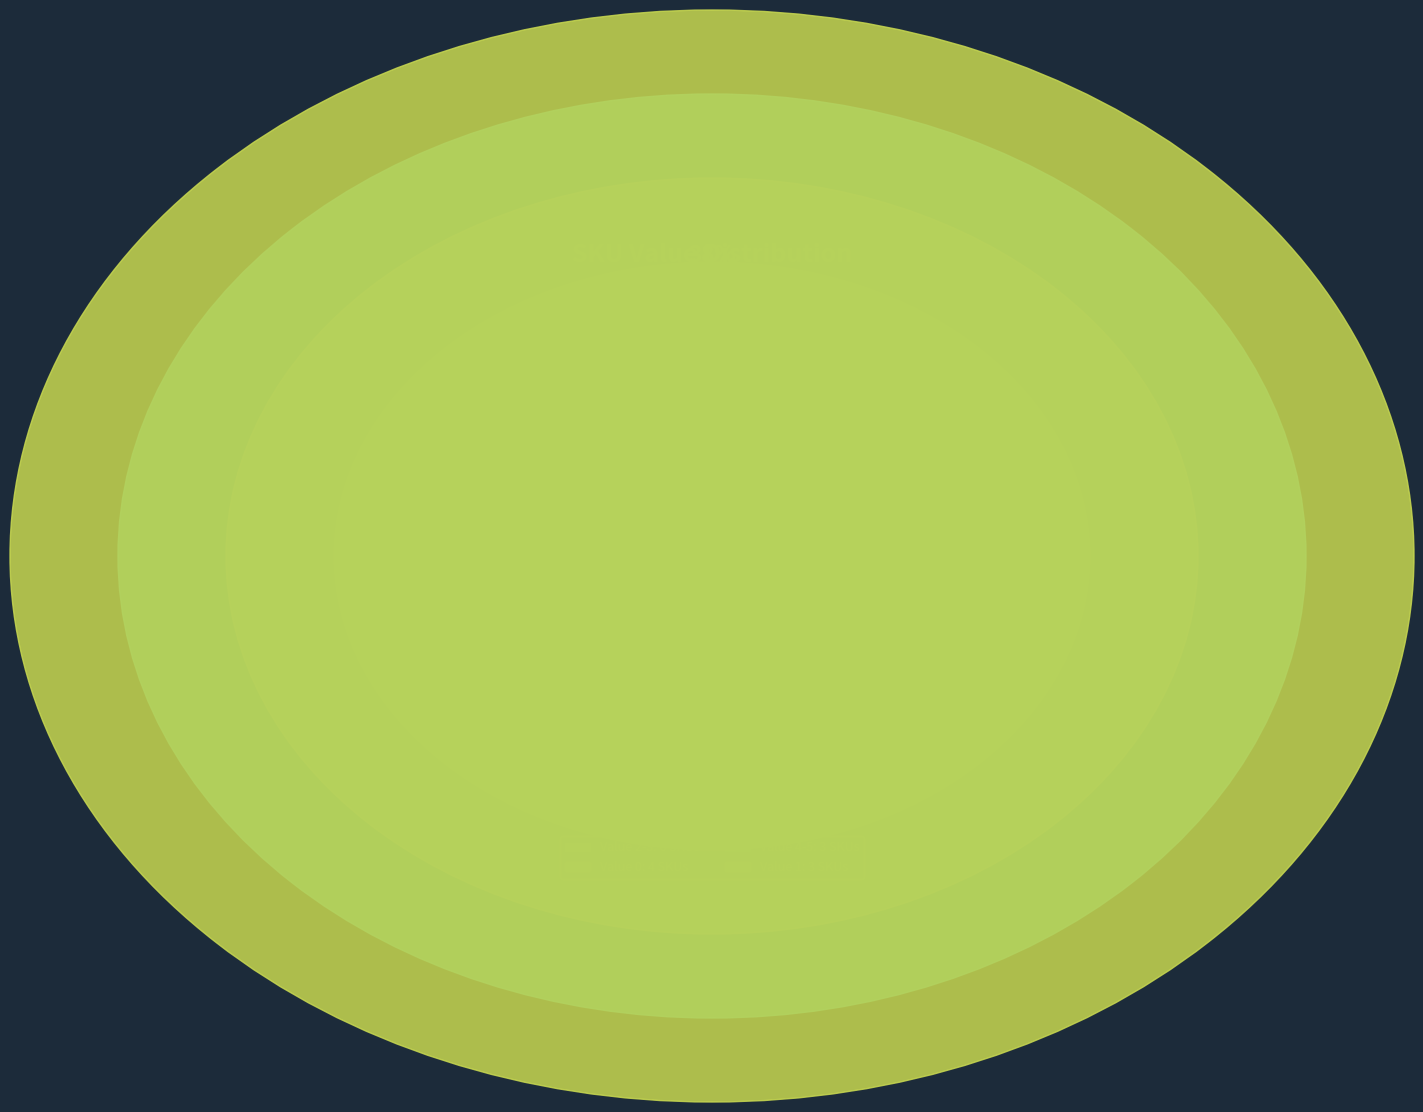

True or false: 160510000355402 accounts for 0% of the total.

True